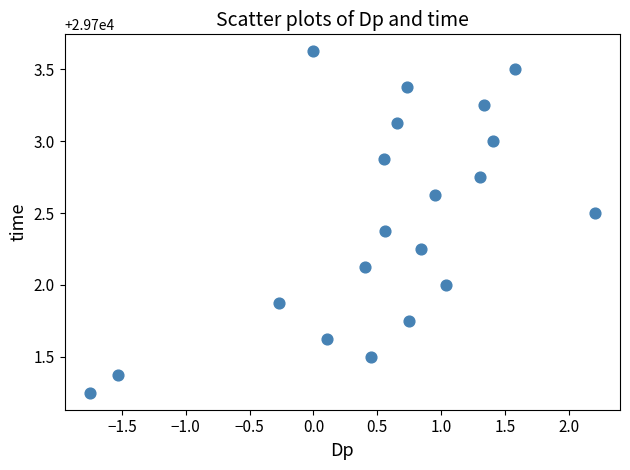

What is the range of X values (max minus min)?

4.0